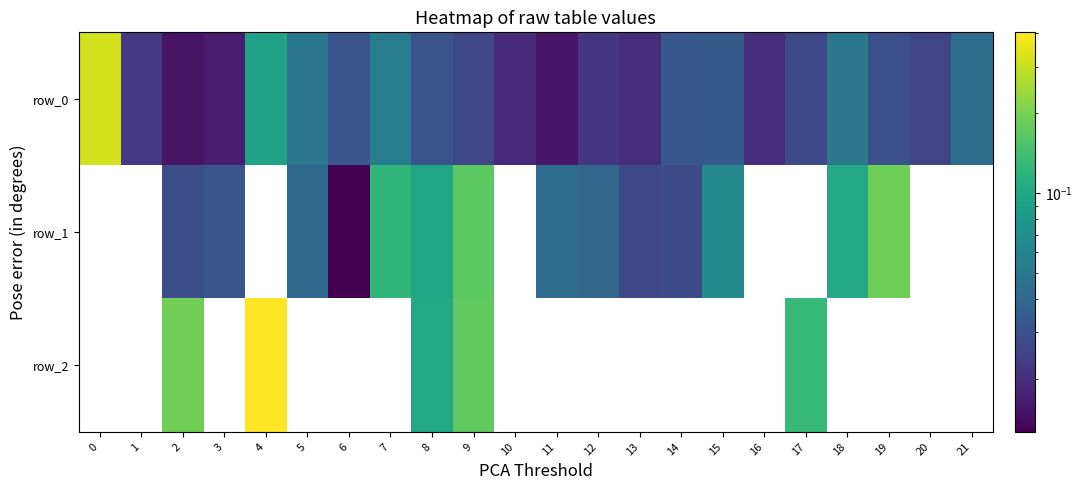

Is it true that row_1 equals 0.3 at 19?

False